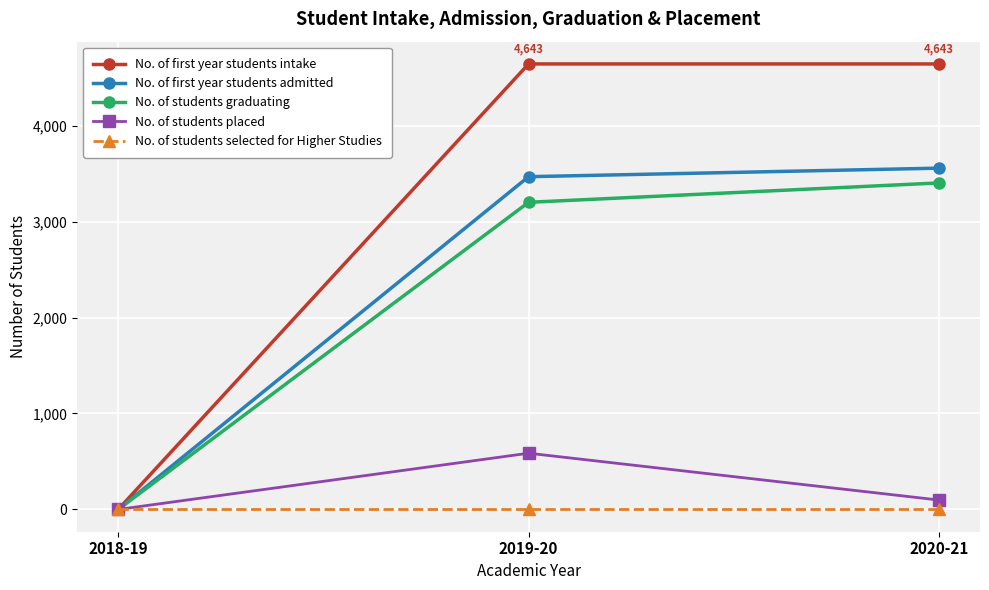

Count the No. of students placed values in the range 0 to 586.

3